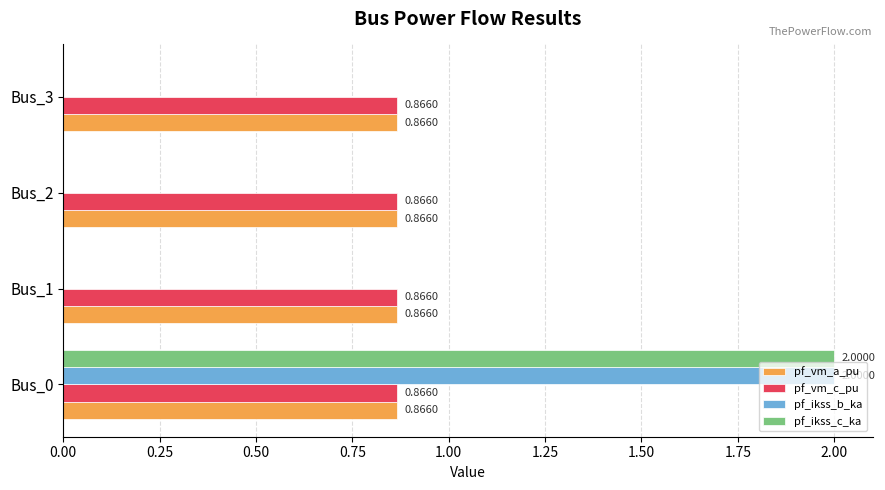

At which category is the sum across all series the highest?

Bus_0